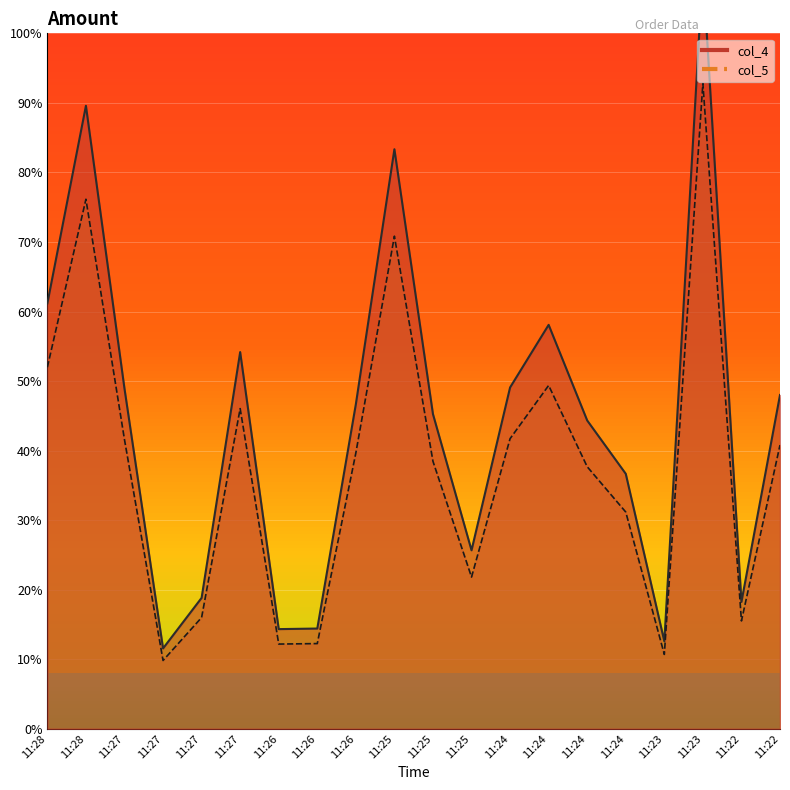

True or false: col_4 and col_5 intersect in this chart.

False